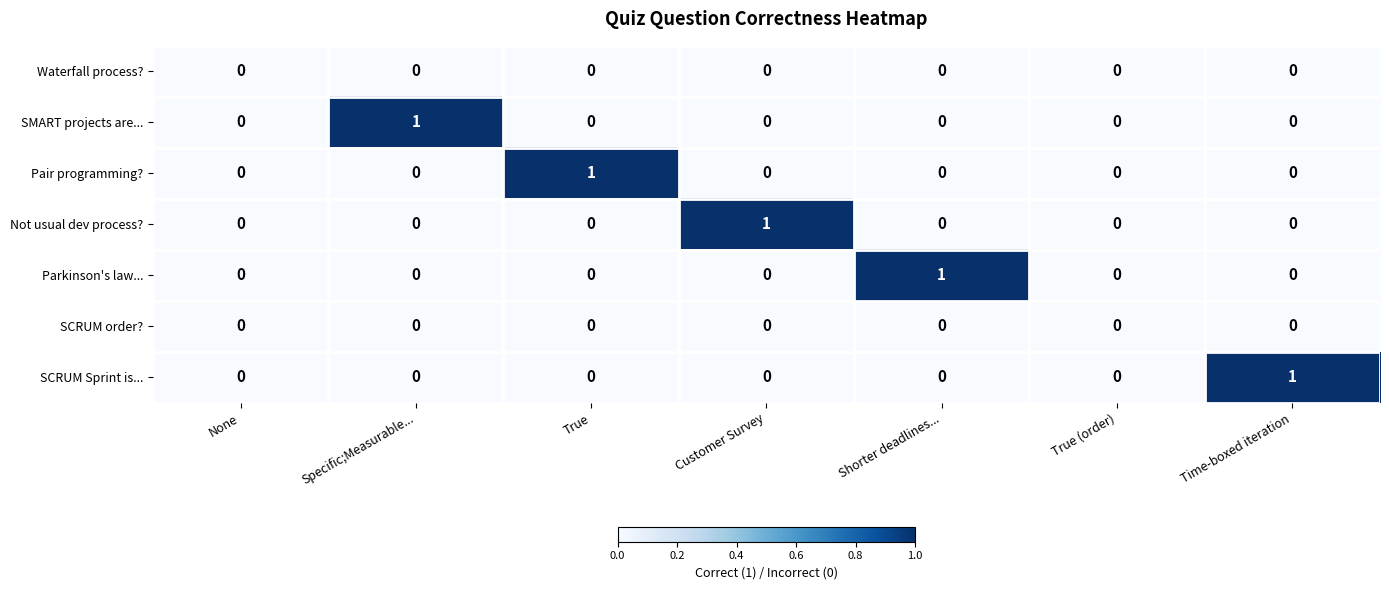

Count the Pair programming? values in the range 0 to 1.

7